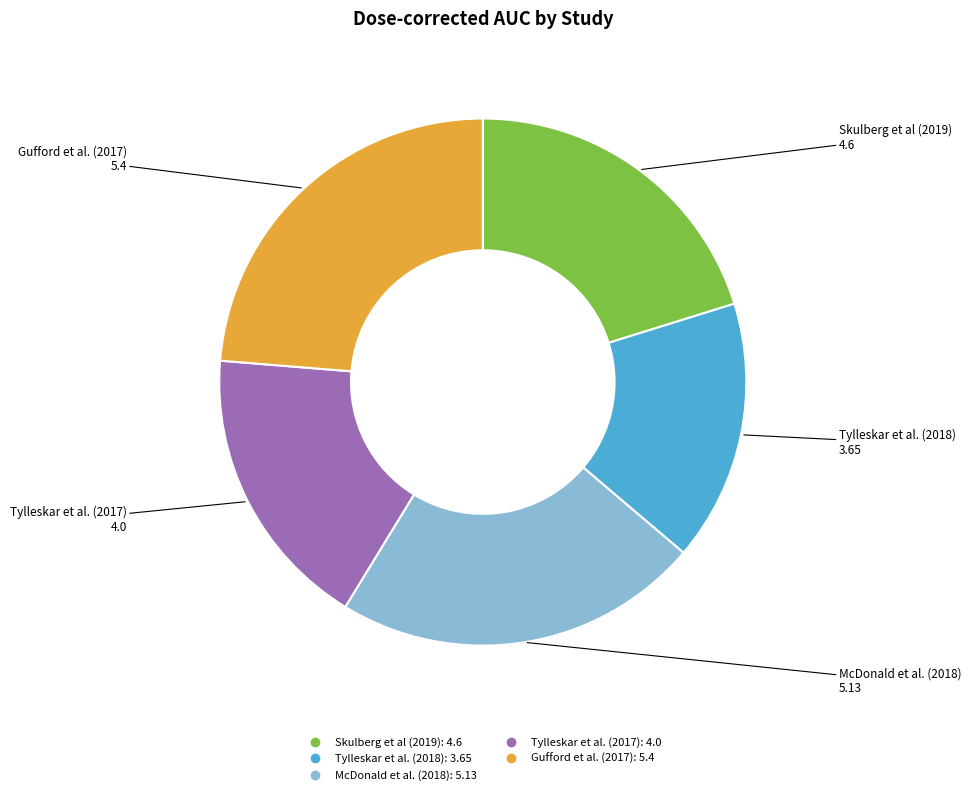

Which category has the biggest portion of the pie?

Gufford et al. (2017)